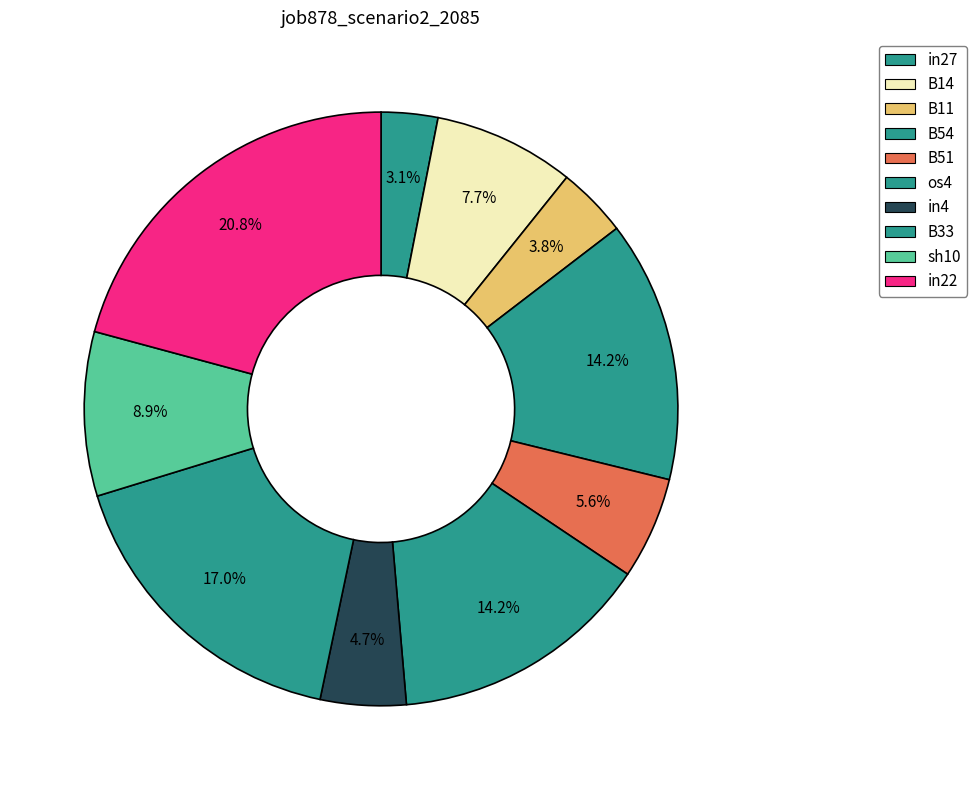

Is B54 the majority of the pie?

No